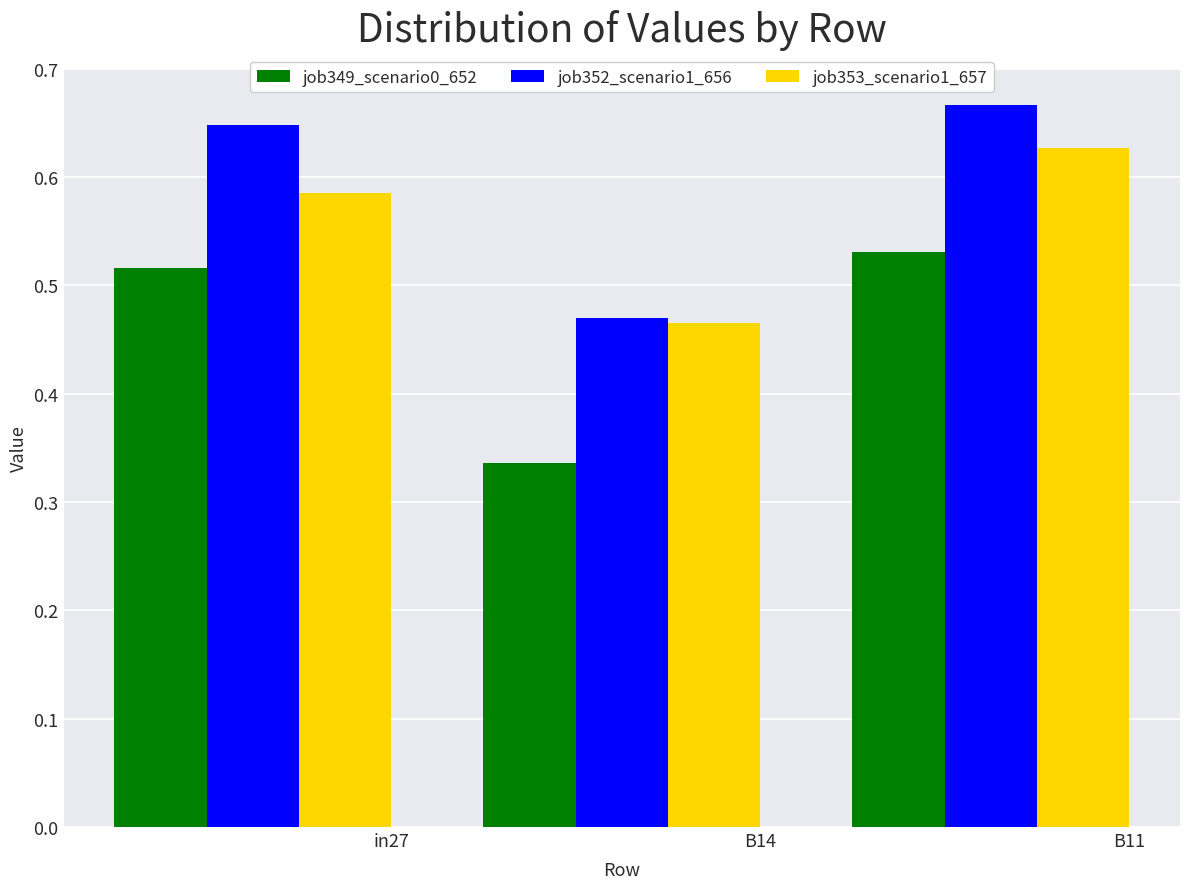

How many groups of bars are there?

3